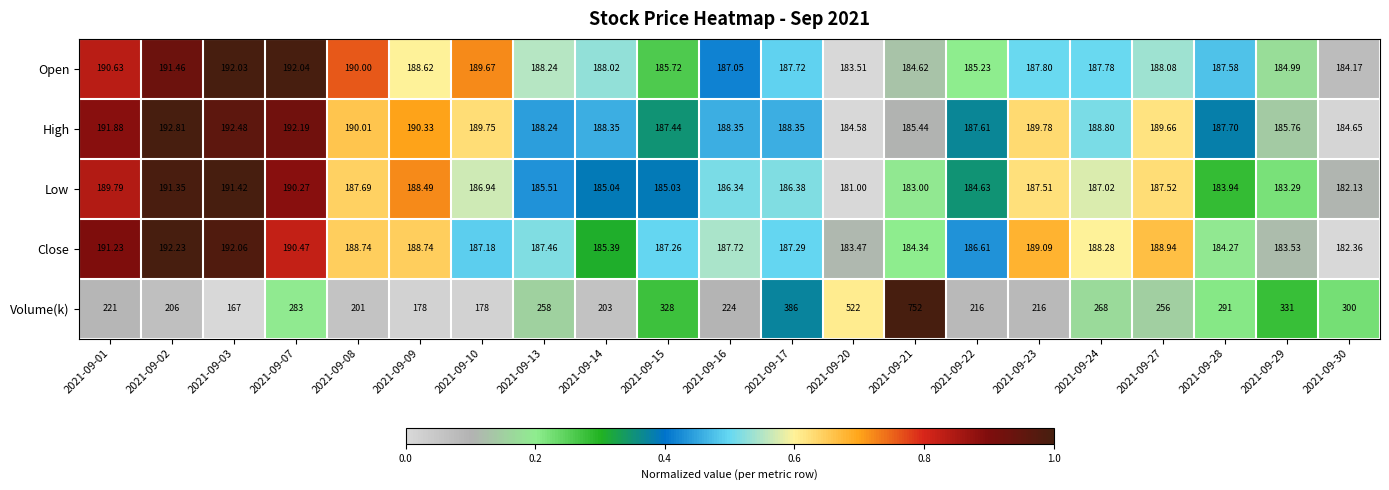

Rank the series by their maximum value, from highest to lowest.

Volume(k), High, Close, Open, Low